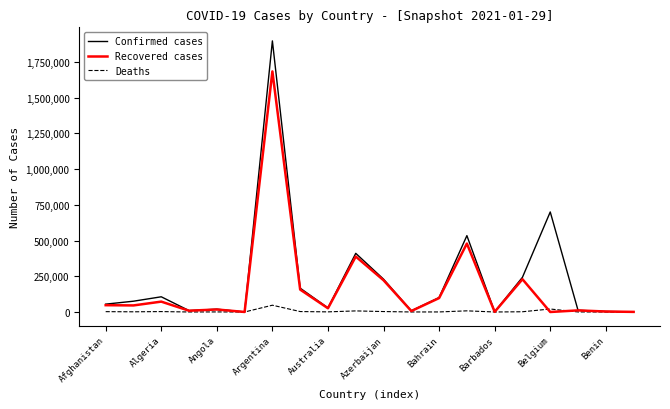

What is the highest value of the Deaths series?

47435